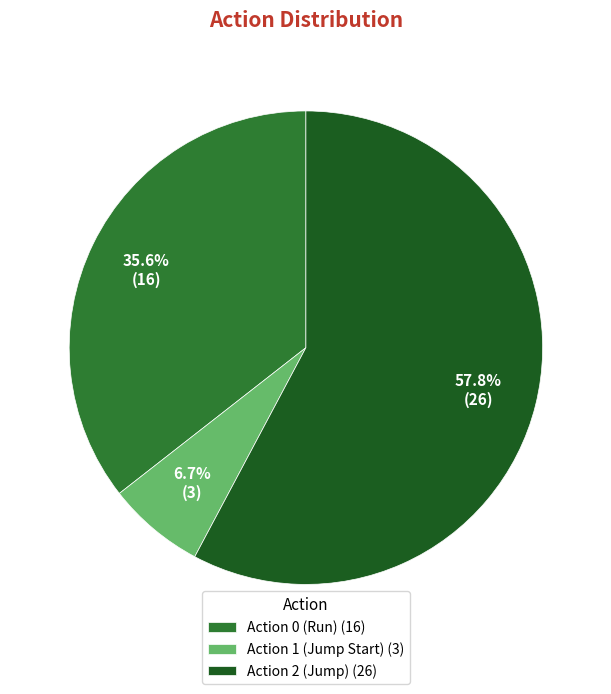

Is Action 1 (Jump Start) (3) the majority of the pie?

No